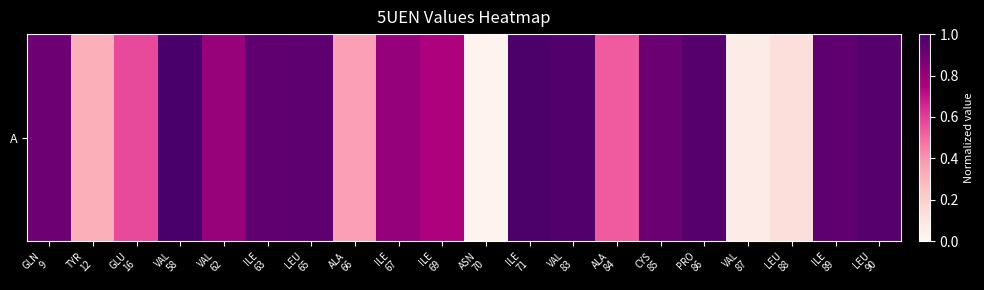

At which category is the sum across all series the highest?

VAL
58